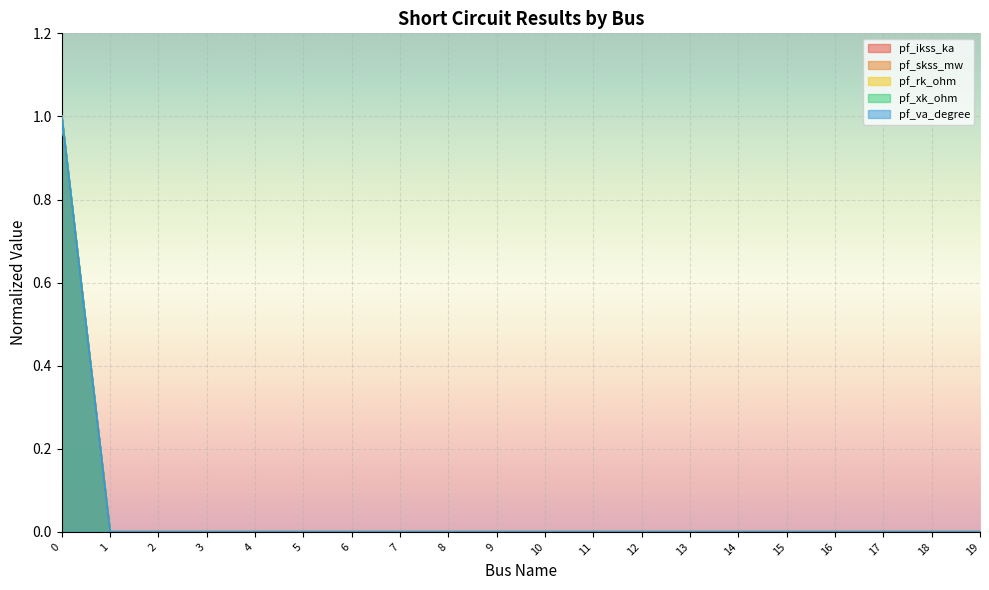

Is it true that pf_ikss_ka equals 0 at 1?

True